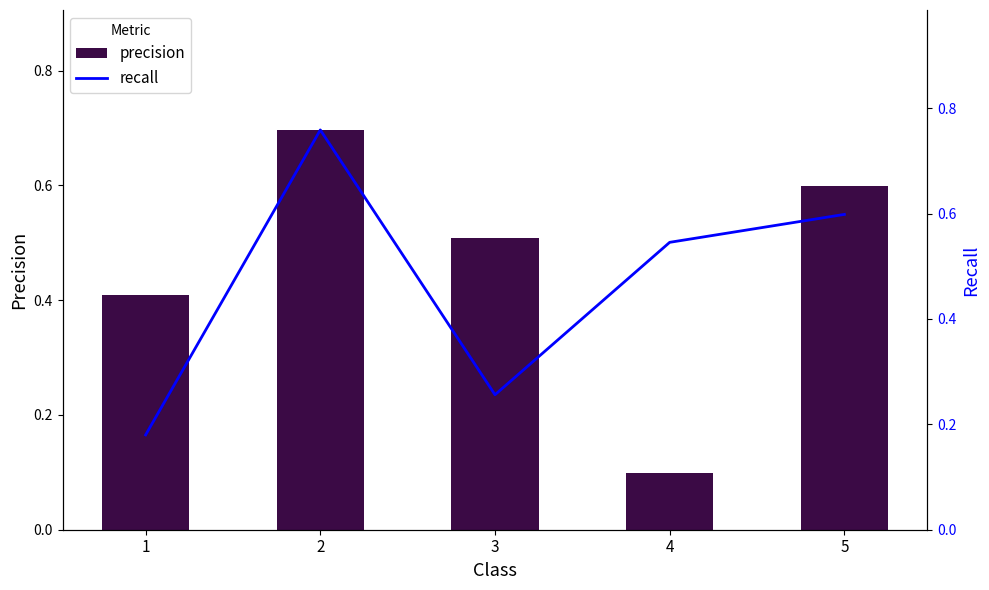

What is the smallest value displayed?

0.1